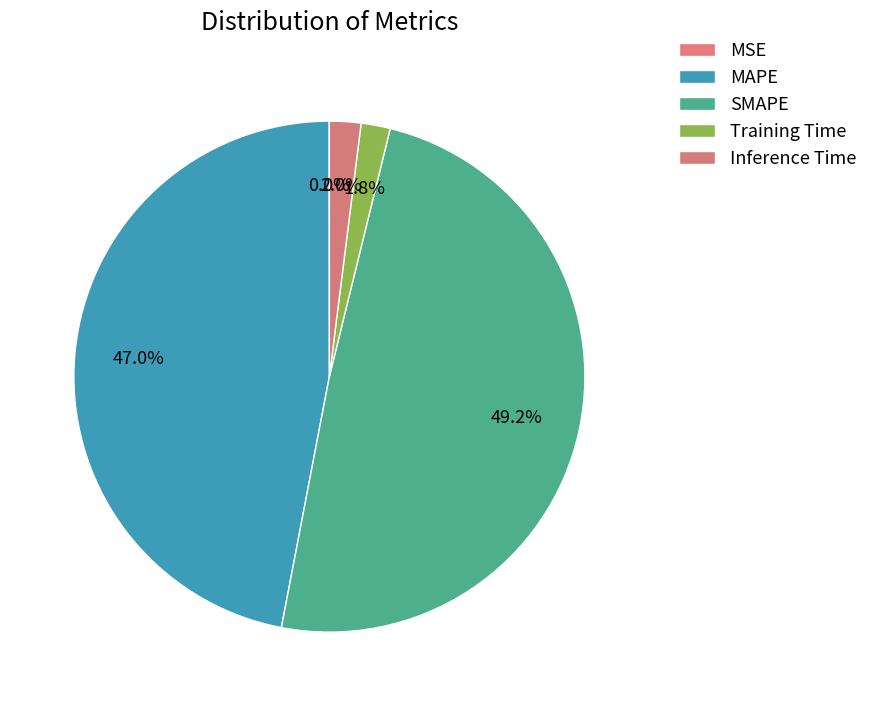

Is there a majority slice in this chart?

No